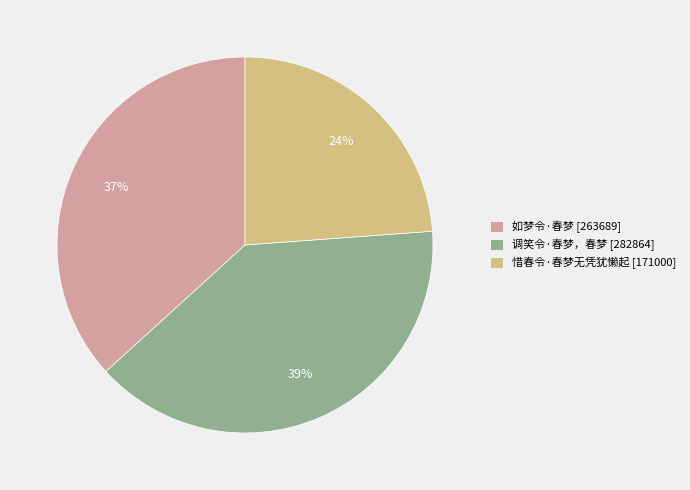

Does 如梦令·春梦 account for over 50% of the chart?

No